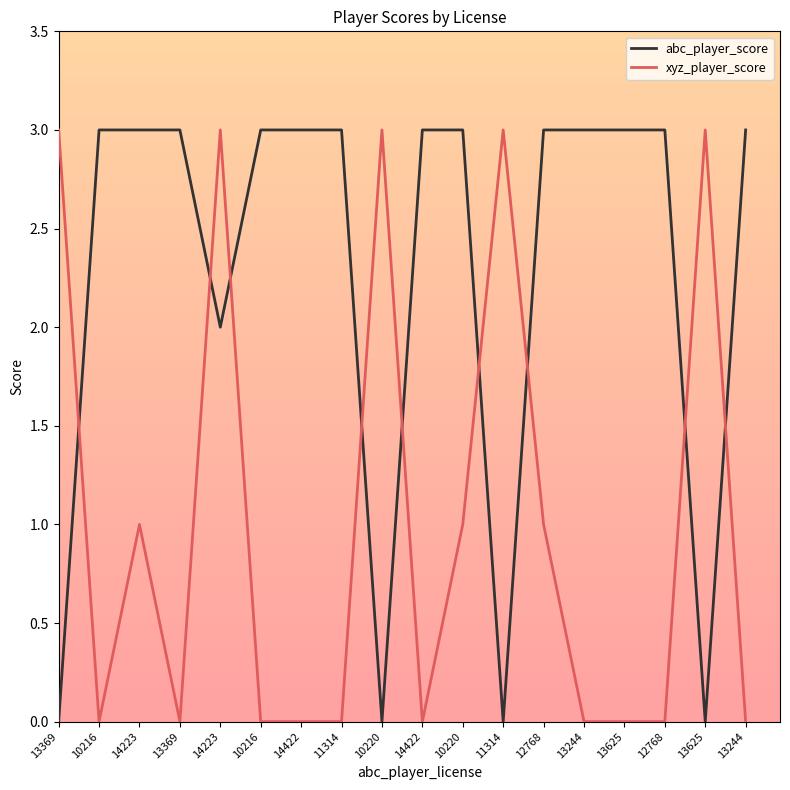

What is the average value of the abc_player_score series?

2